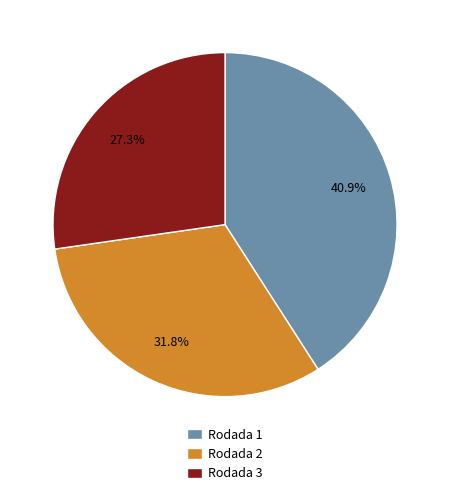

To the nearest percent, what percentage of the pie is Rodada 3?

27%